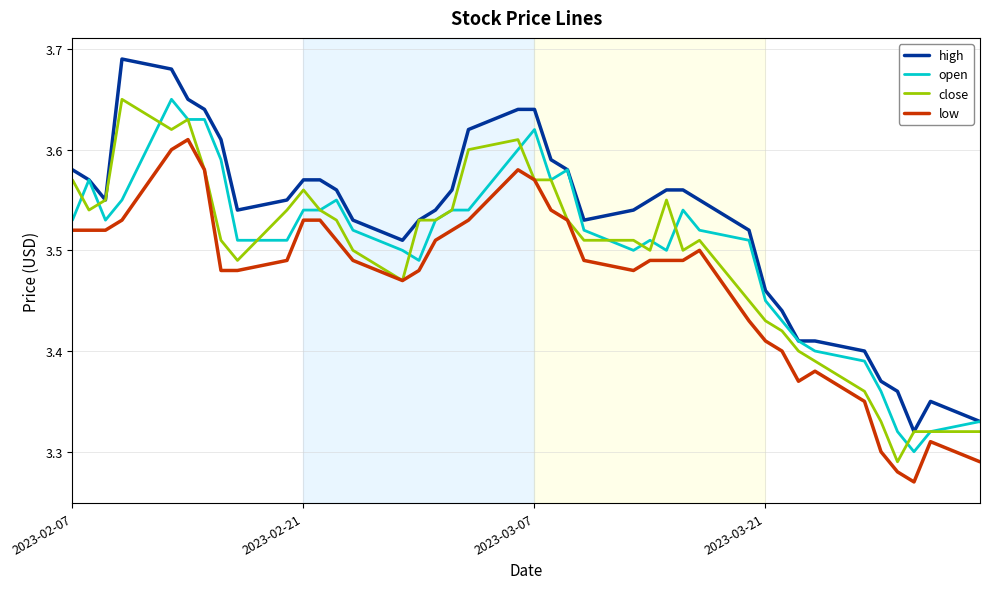

True or false: high and low intersect in this chart.

False